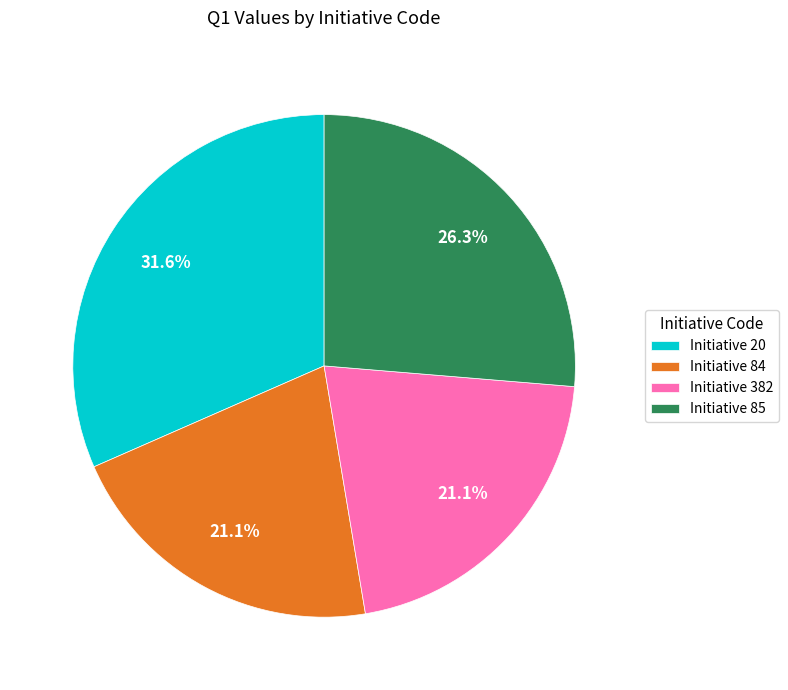

What is the ratio of the value at Initiative 382 to the value at Initiative 20?

0.7